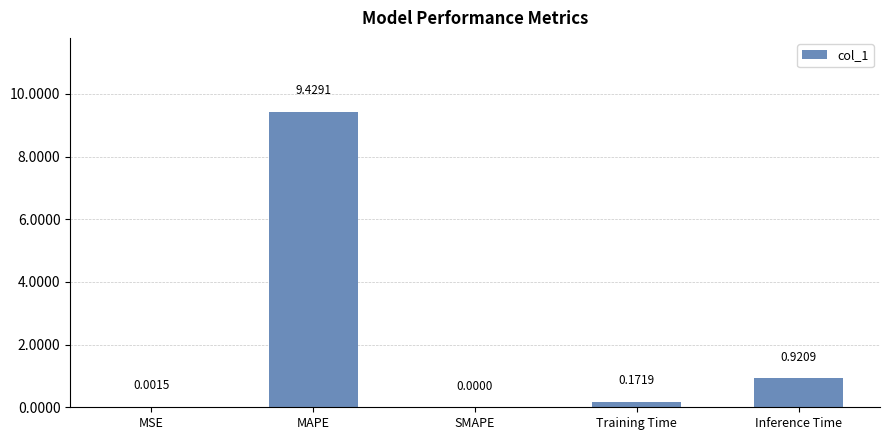

At which label is the value closest to 4?

Inference Time